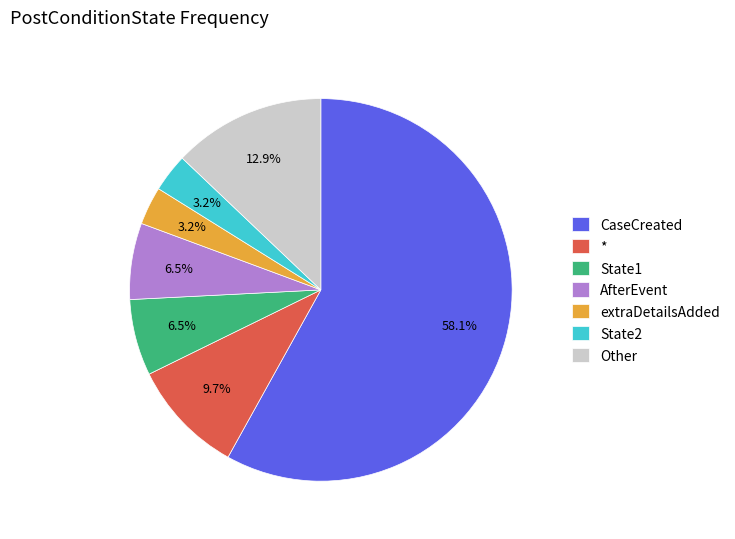

Combined, do Other and extraDetailsAdded account for over 50%?

No